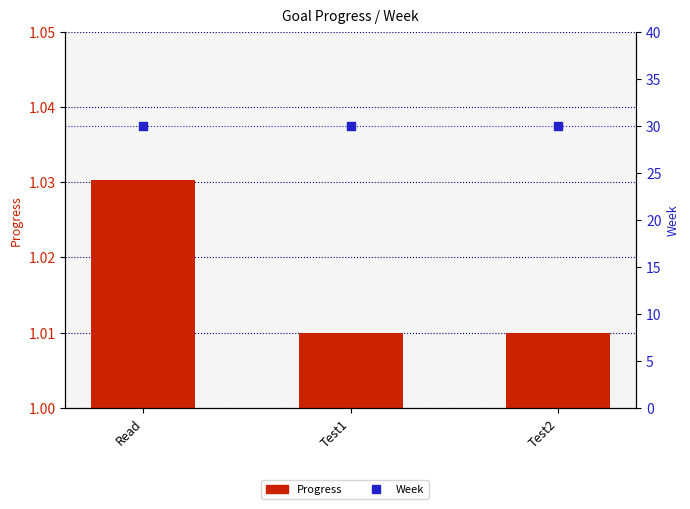

At how many categories does at least one series exceed 2?

3